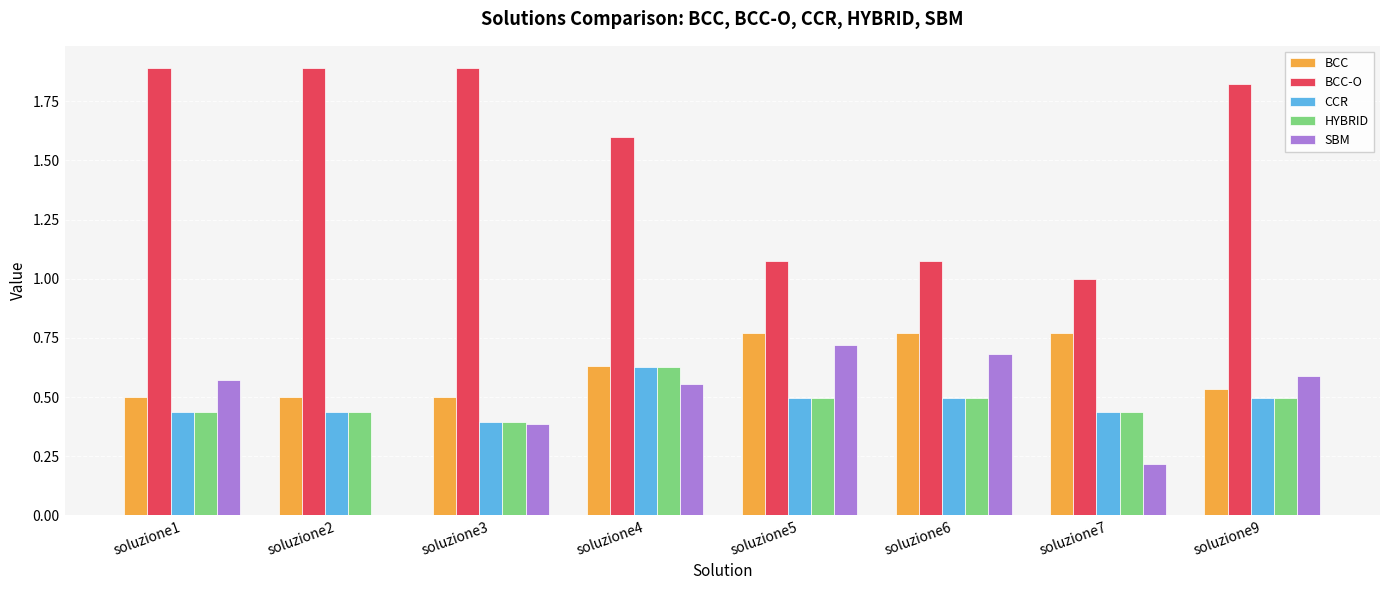

Which series has the largest total across all categories?

BCC-O